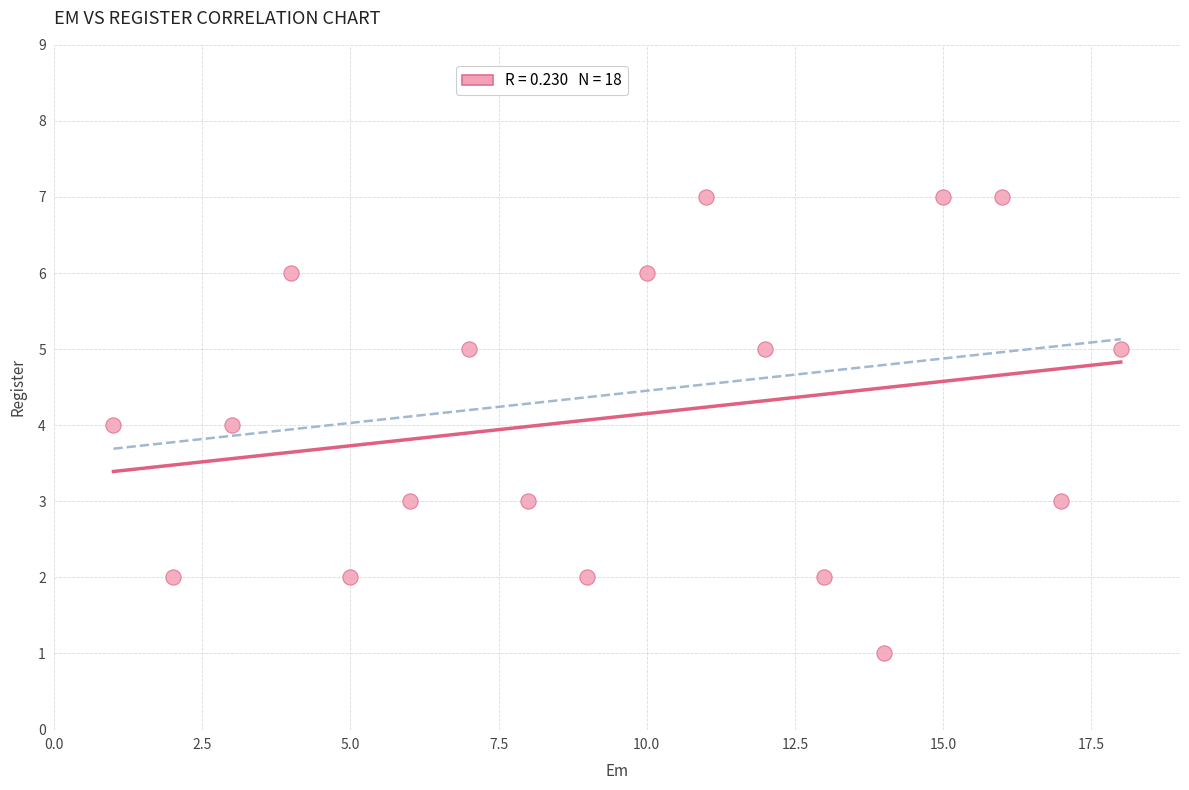

What is the range of X values (max minus min)?

17